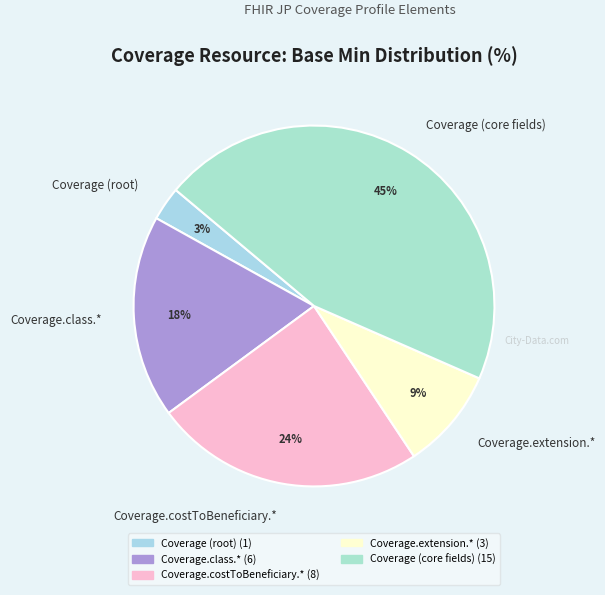

To the nearest percent, what is the difference between the Coverage.class.* and Coverage.costToBeneficiary.* slice percentages?

6%